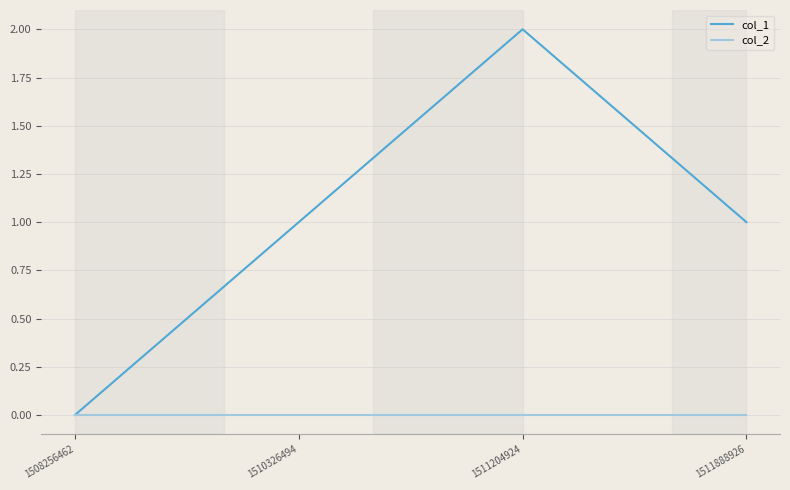

List the series in order of their peak value, lowest first.

col_2, col_1